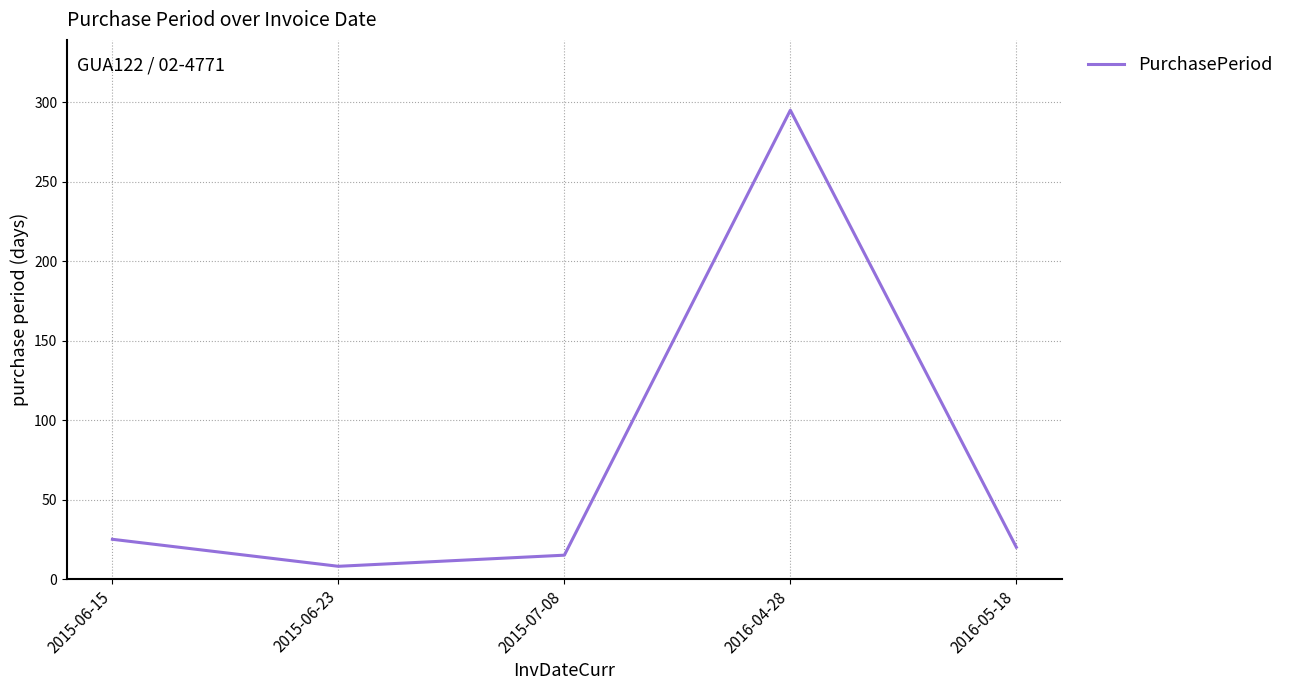

At which category does the data reach its first local peak?

2016-04-28